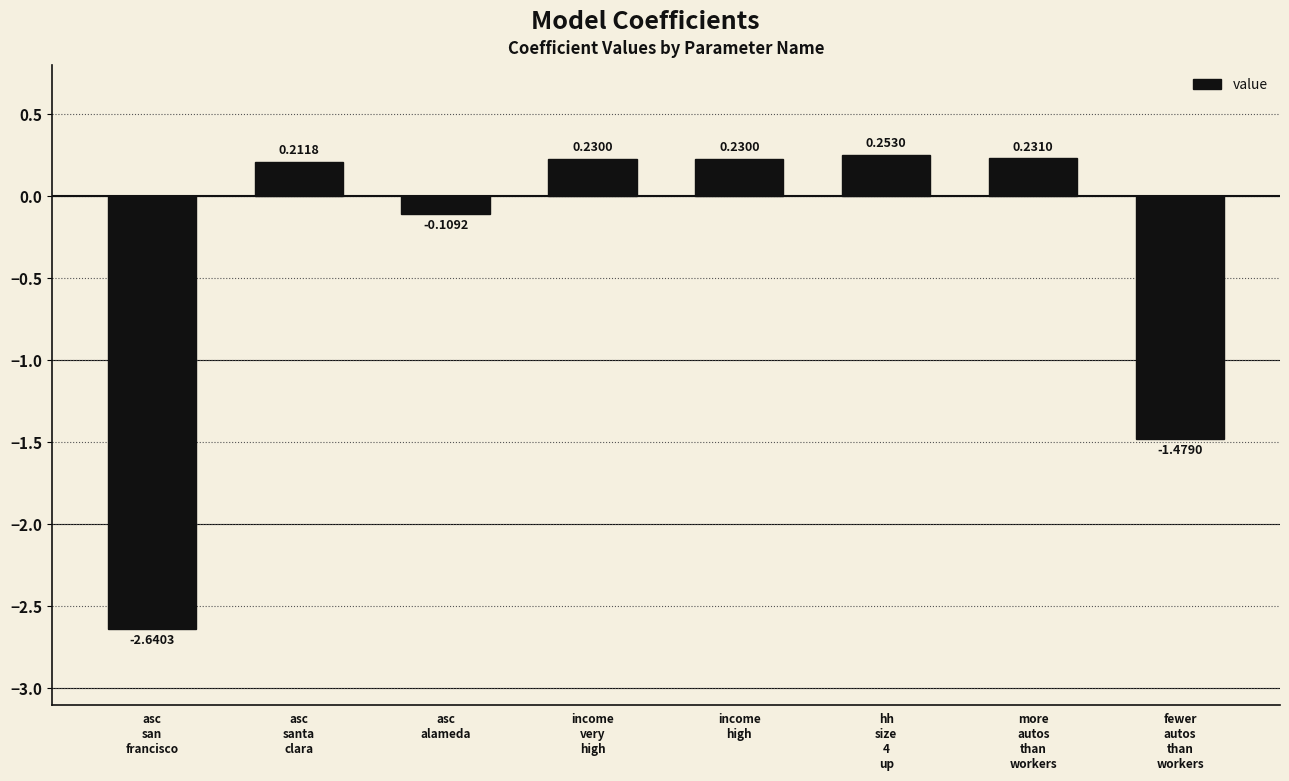

What is the label of the 6th bar from the left?

hh
size
4
up